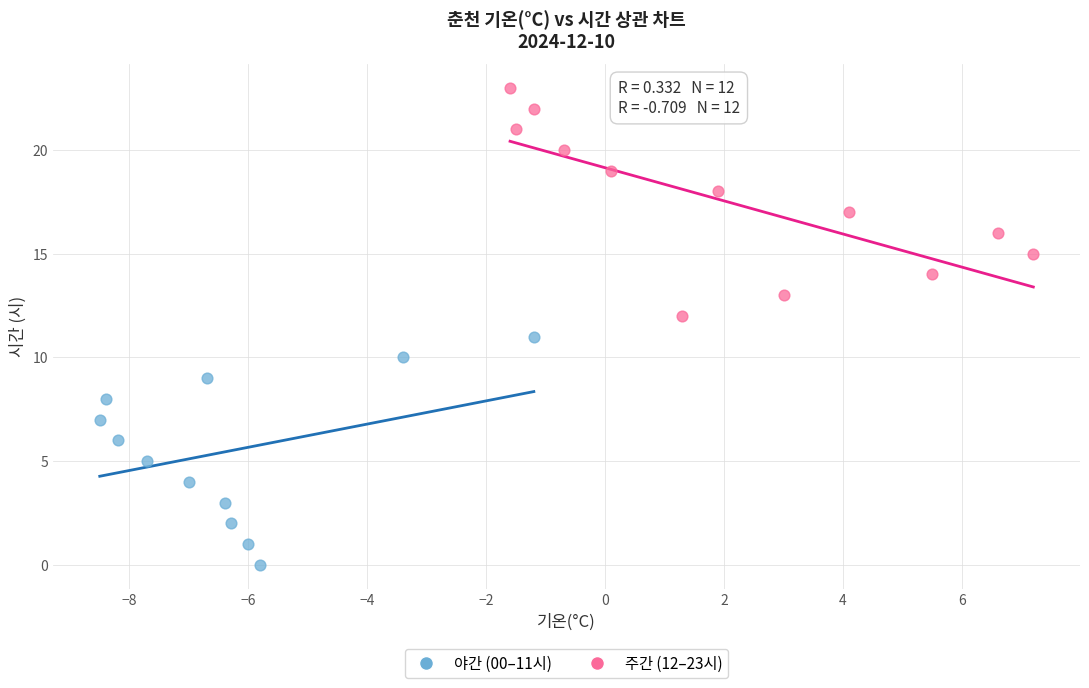

What are all the series names shown in the legend?

야간 (00–11시), 주간 (12–23시)